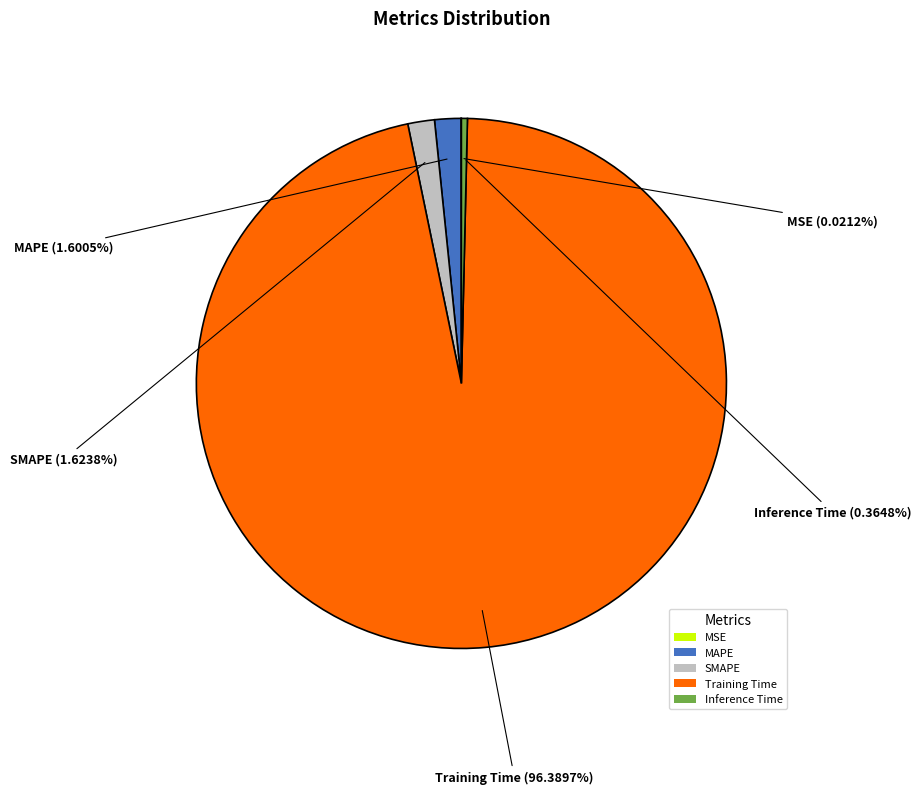

Is there a majority slice in this chart?

Yes